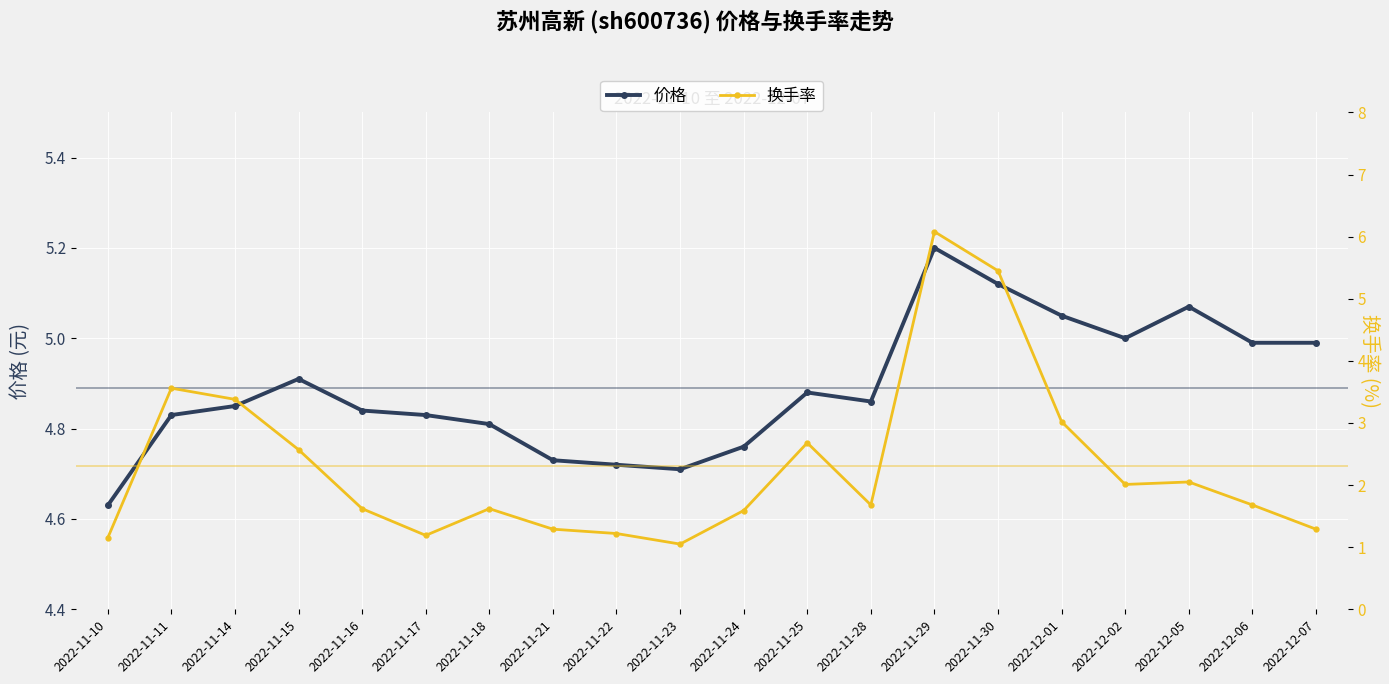

True or false: 换手率 has a value of 1.1 at 2022-11-23.

True